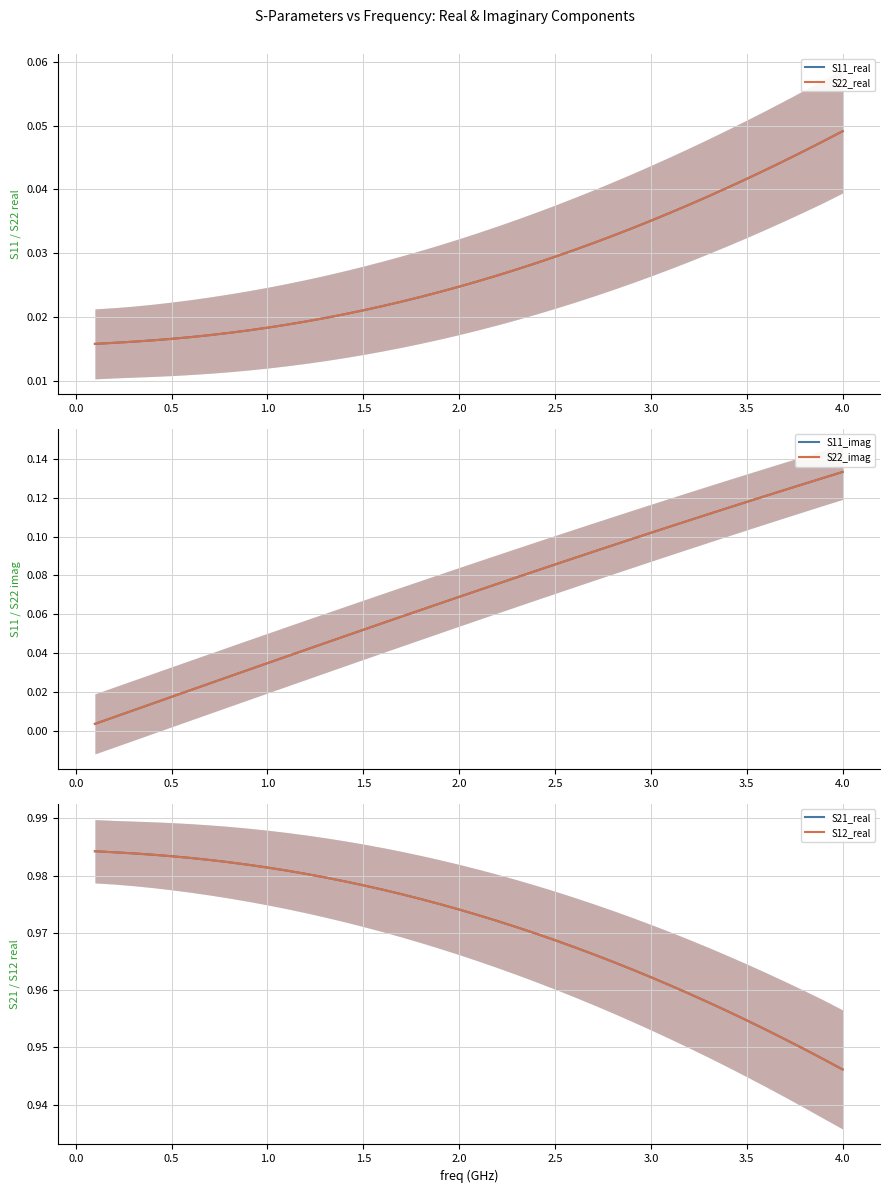

True or false: S22_real and S12_real cross at least once.

False